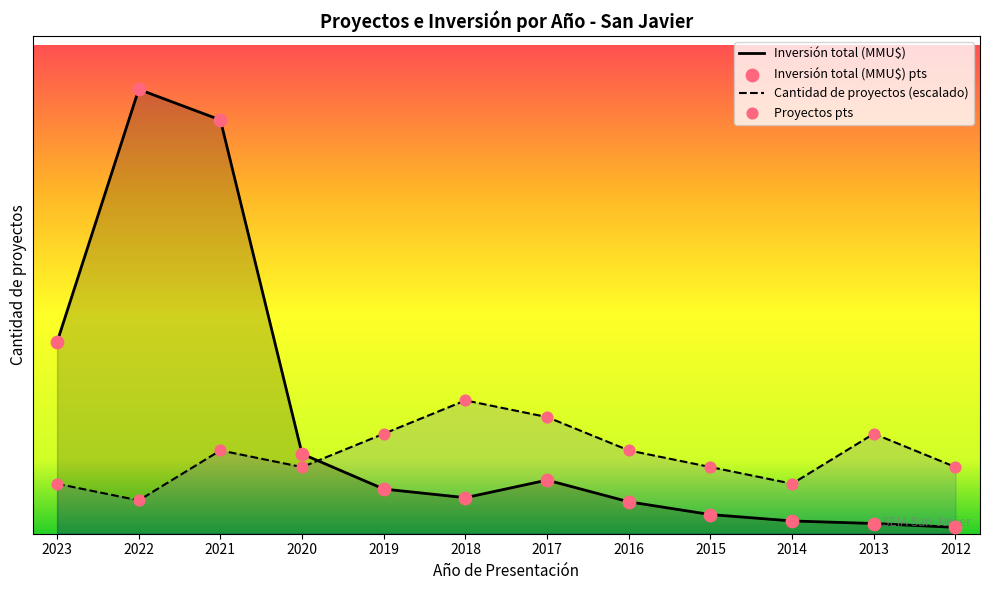

Which series has the largest total across all categories?

Inversión total (MMU$)